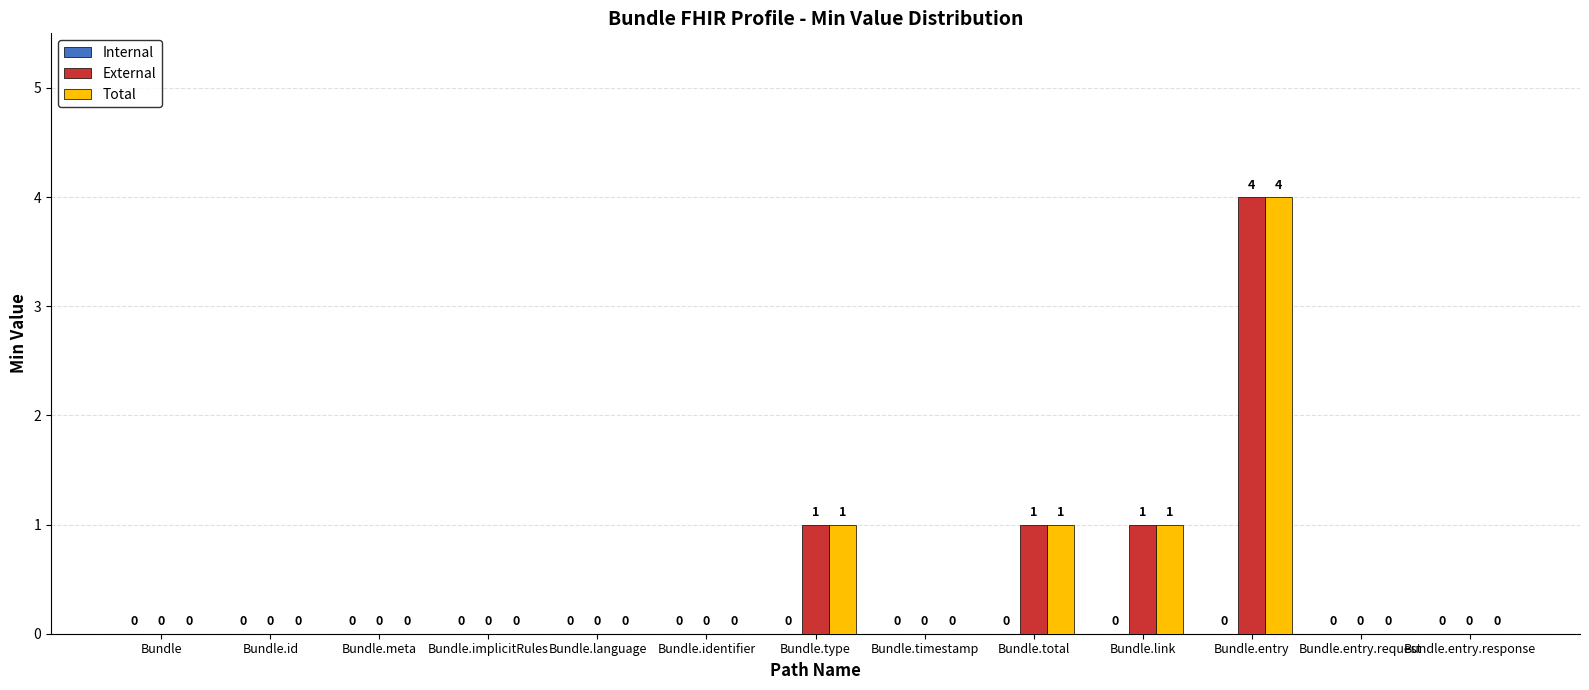

Are the bars grouped side by side (vs. stacked)?

Yes